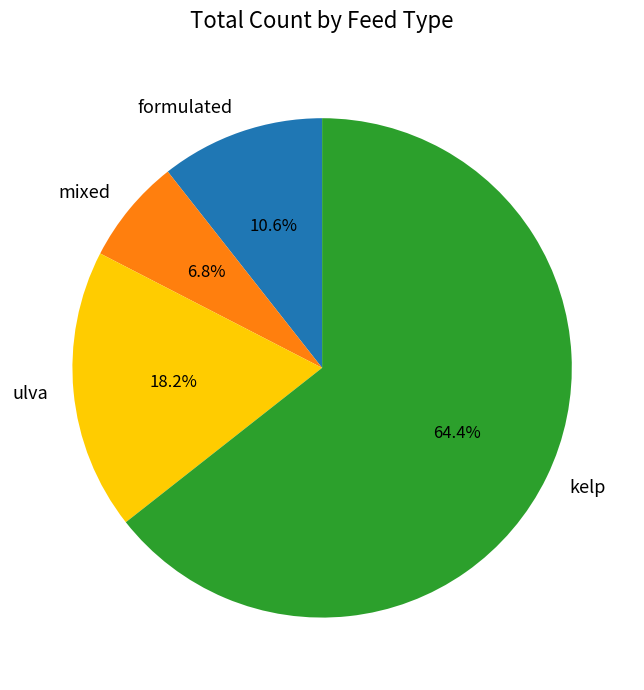

Which category has the smallest portion of the pie?

mixed